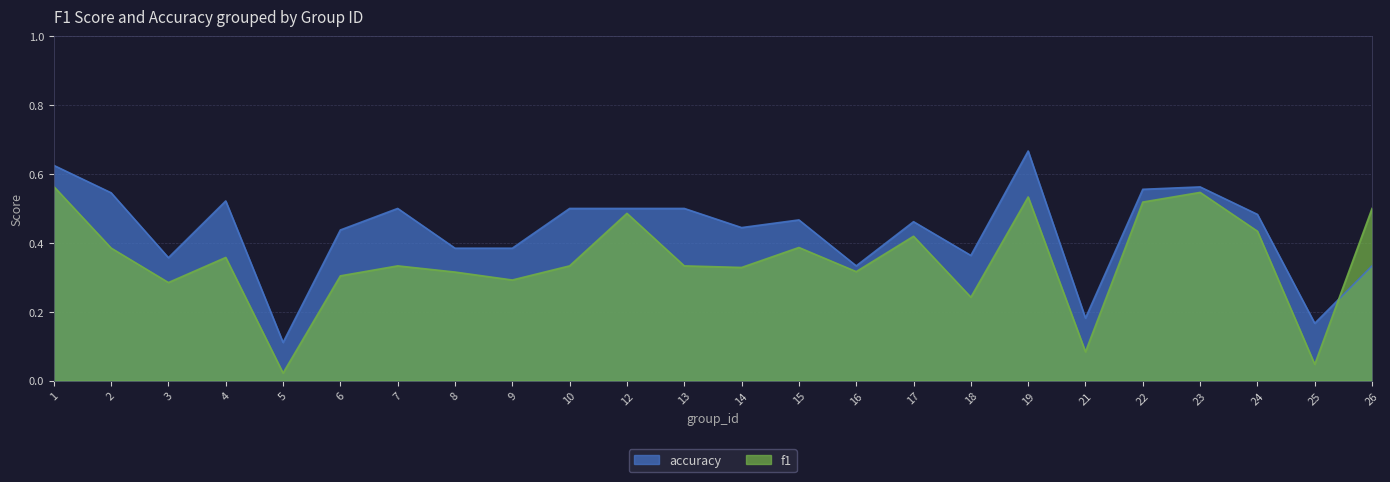

Reading right to left, list all the values displayed in this chart.

f1: 26=0.5	25=0.0	24=0.4	23=0.5	22=0.5	21=0.1	19=0.5	18=0.2	17=0.4	16=0.3	15=0.4	14=0.3	13=0.3	12=0.5	10=0.3	9=0.3	8=0.3	7=0.3	6=0.3	5=0.0	4=0.4	3=0.3	2=0.4	1=0.6
accuracy: 26=0.3	25=0.2	24=0.5	23=0.6	22=0.6	21=0.2	19=0.7	18=0.4	17=0.5	16=0.3	15=0.5	14=0.4	13=0.5	12=0.5	10=0.5	9=0.4	8=0.4	7=0.5	6=0.4	5=0.1	4=0.5	3=0.4	2=0.5	1=0.6